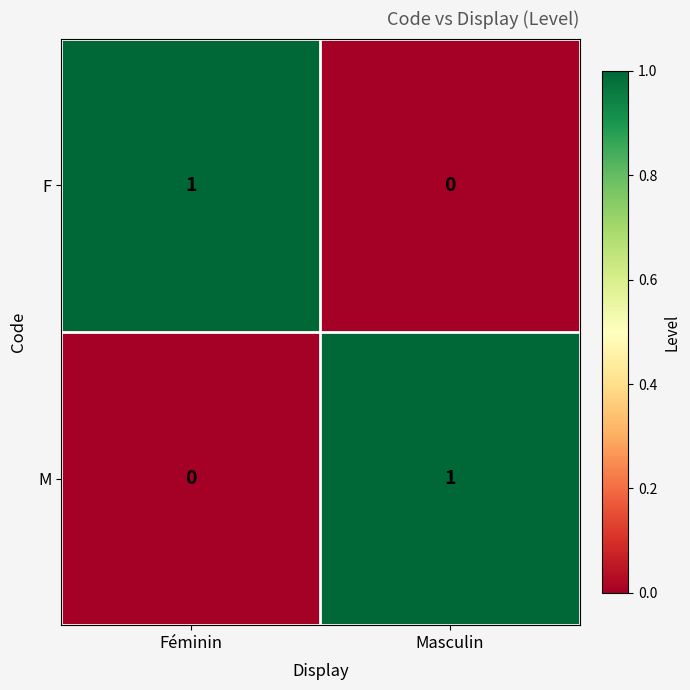

Where is M nearest to the value 0?

Féminin